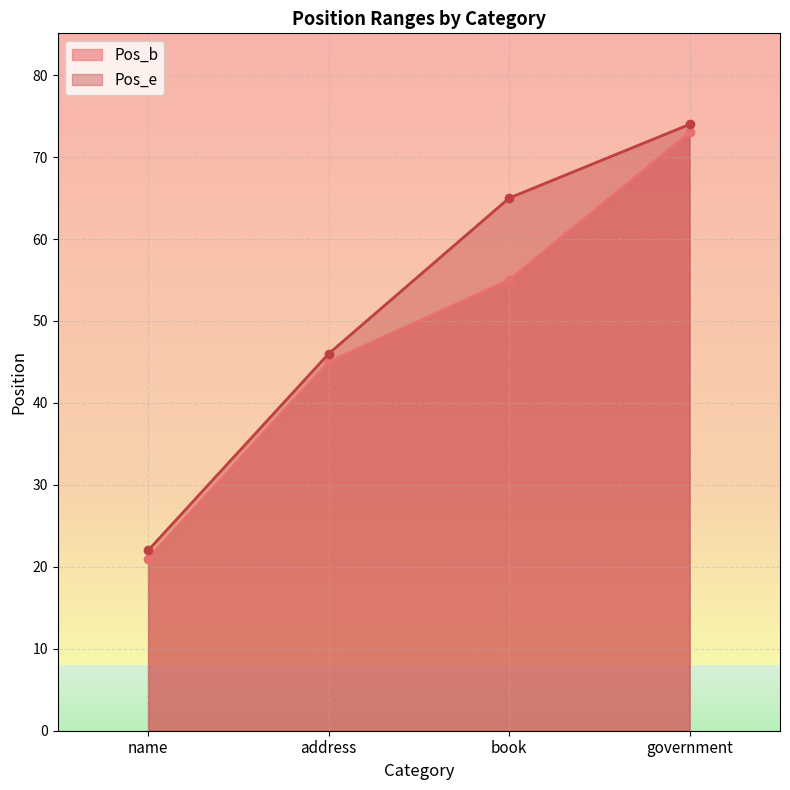

At which category does the chart reach its minimum across all series?

name